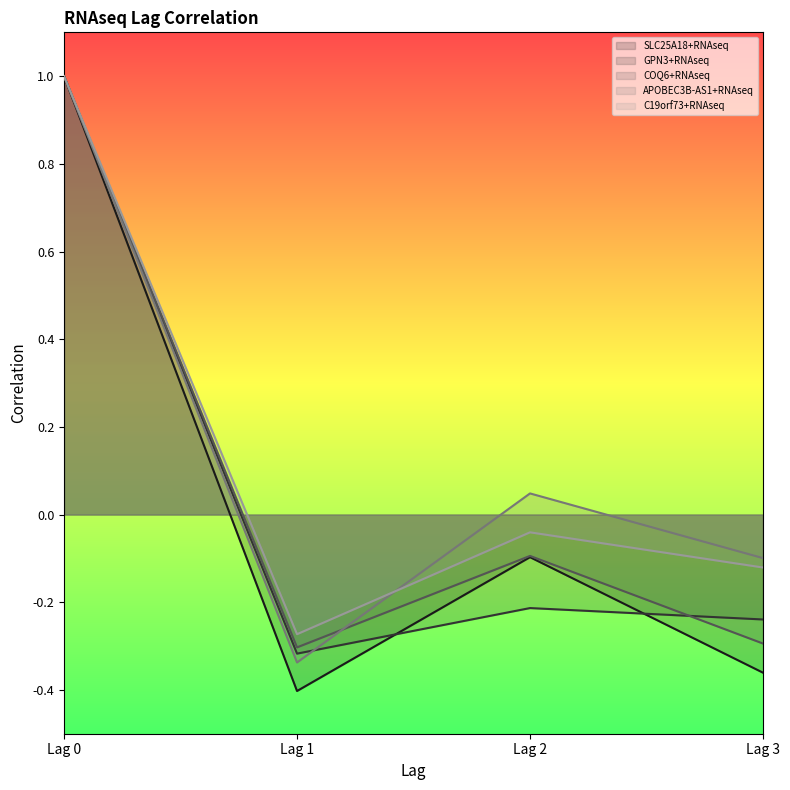

What is the maximum value for GPN3+RNAseq?

1.0